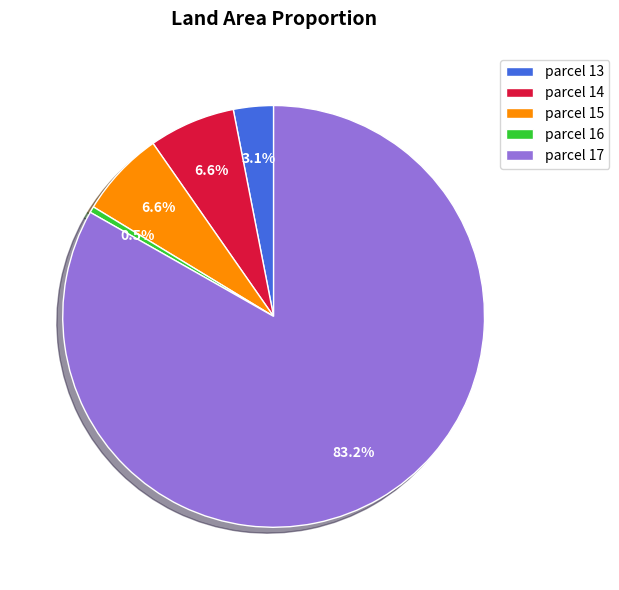

Does parcel 16 represent more than half of the total?

No